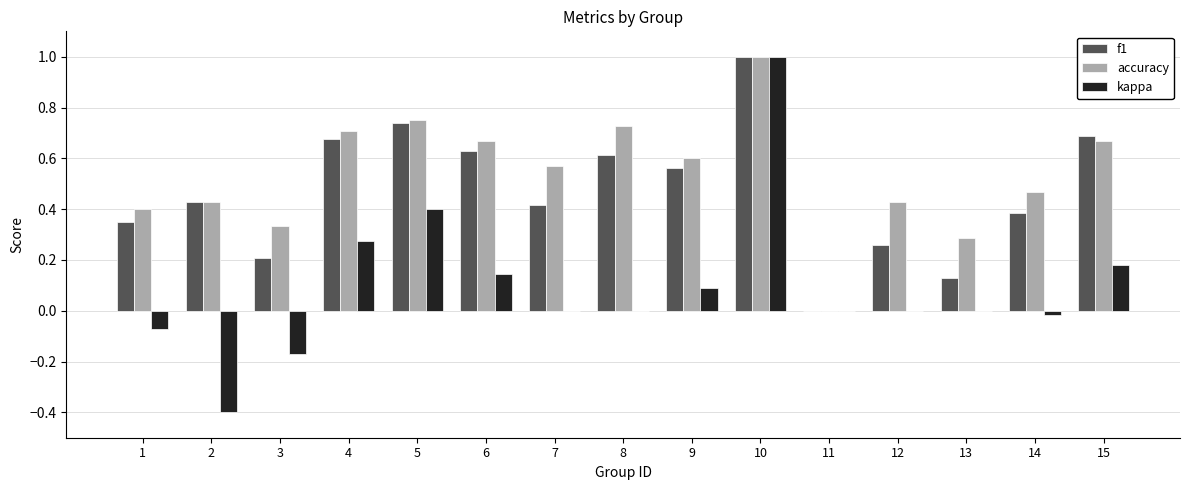

What are all the series names shown in the legend?

f1, accuracy, kappa